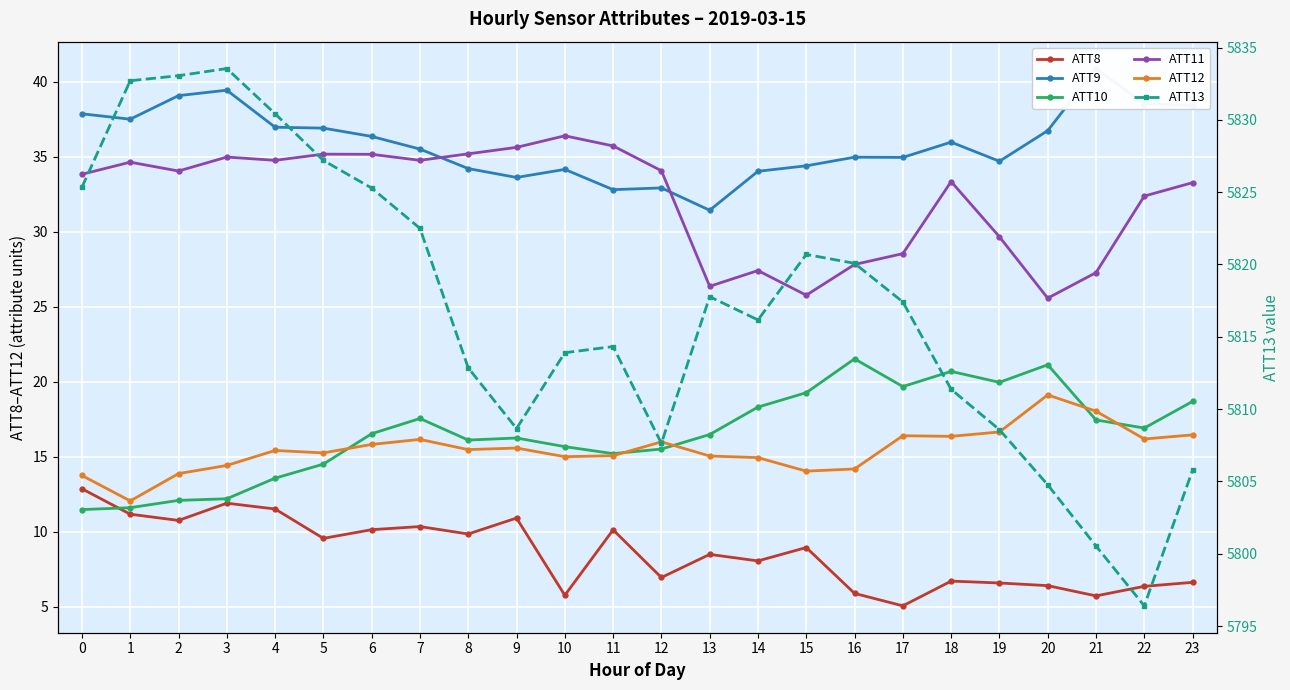

How many categories are shown in the chart?

24